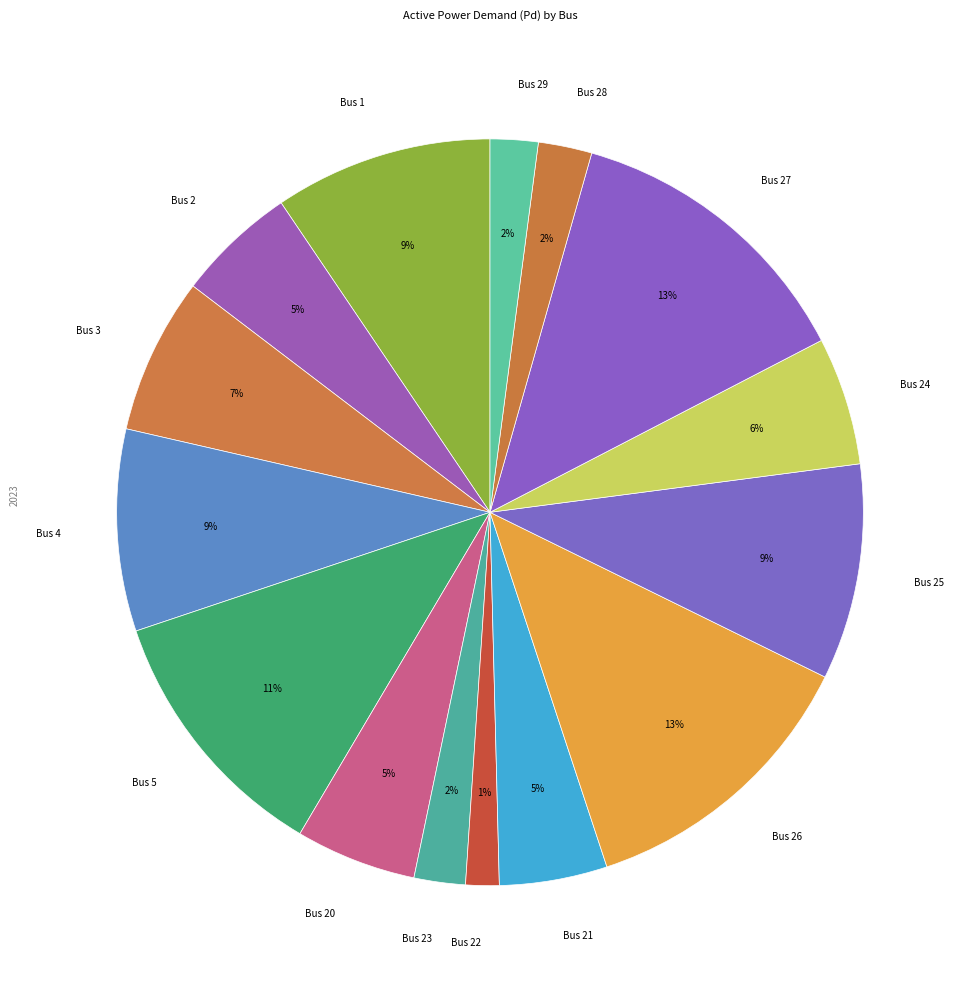

To the nearest percent, what portion does Bus 25 represent?

9%